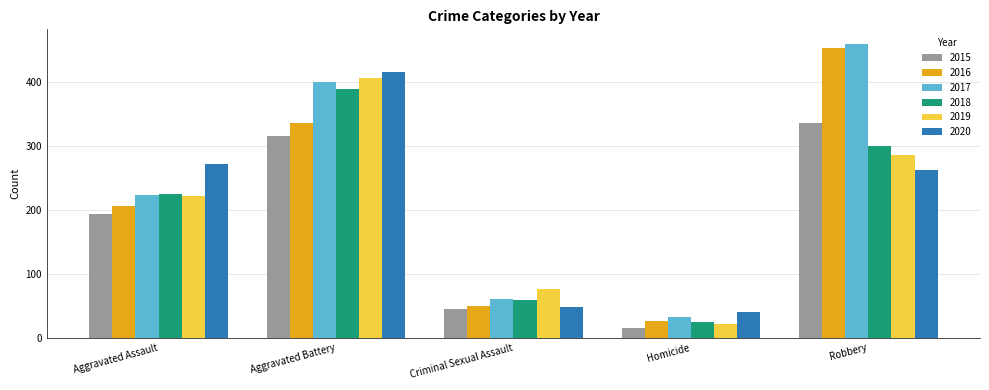

Reading right to left, extract all data points from this chart.

2015: Robbery=337	Homicide=15	Criminal Sexual Assault=46	Aggravated Battery=316	Aggravated Assault=194
2016: Robbery=454	Homicide=26	Criminal Sexual Assault=50	Aggravated Battery=336	Aggravated Assault=206
2017: Robbery=460	Homicide=33	Criminal Sexual Assault=61	Aggravated Battery=400	Aggravated Assault=224
2018: Robbery=301	Homicide=25	Criminal Sexual Assault=60	Aggravated Battery=389	Aggravated Assault=225
2019: Robbery=287	Homicide=22	Criminal Sexual Assault=77	Aggravated Battery=407	Aggravated Assault=223
2020: Robbery=263	Homicide=41	Criminal Sexual Assault=48	Aggravated Battery=416	Aggravated Assault=273